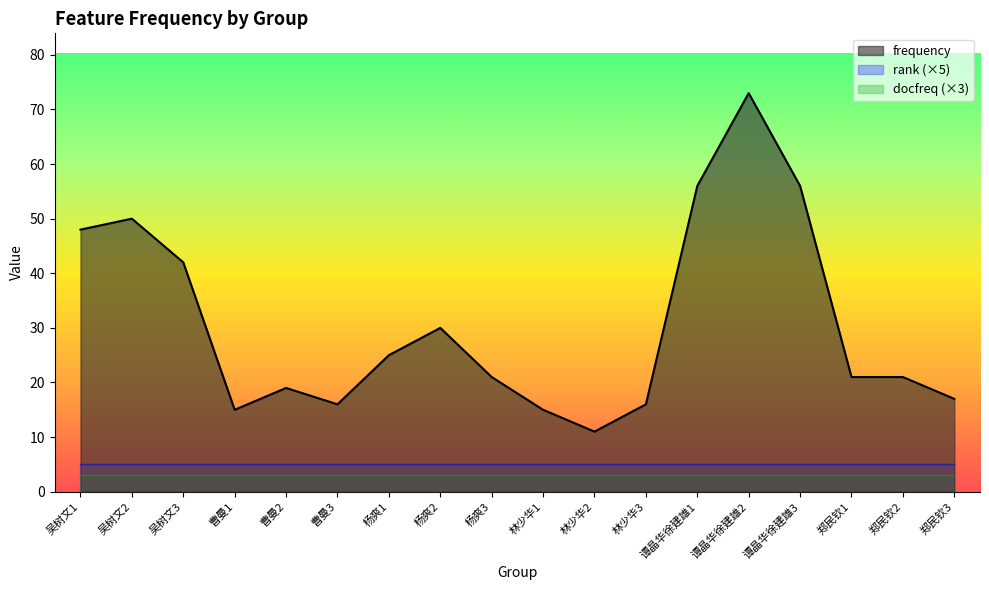

What are all the series names shown in the legend?

frequency, rank (×5), docfreq (×3)